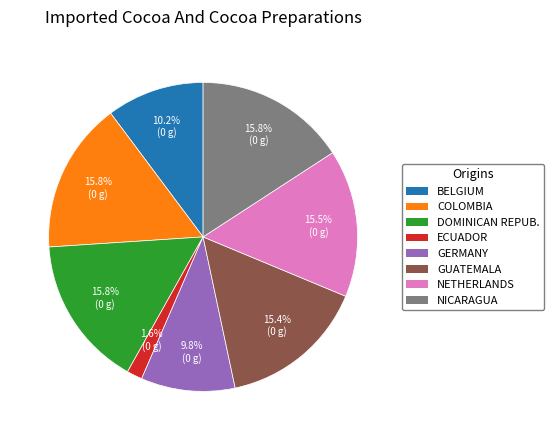

What is the smallest slice in the pie chart?

ECUADOR